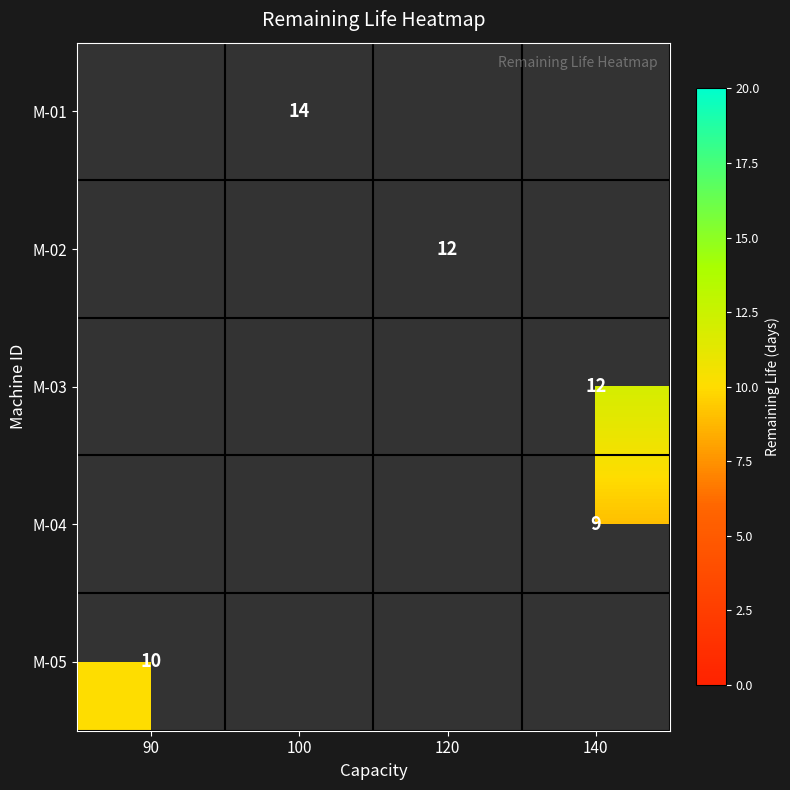

Is it true that M-02 equals 20.8 at 120?

False